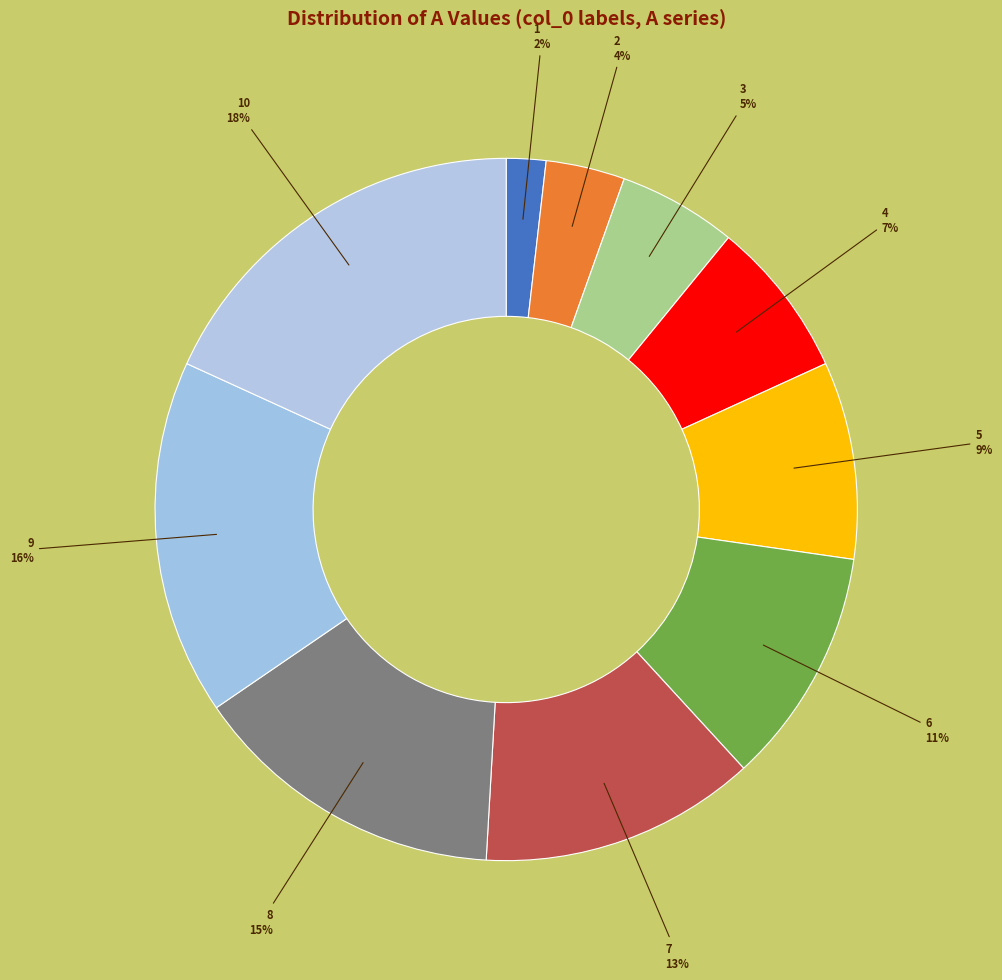

How many segments does this pie chart have?

10